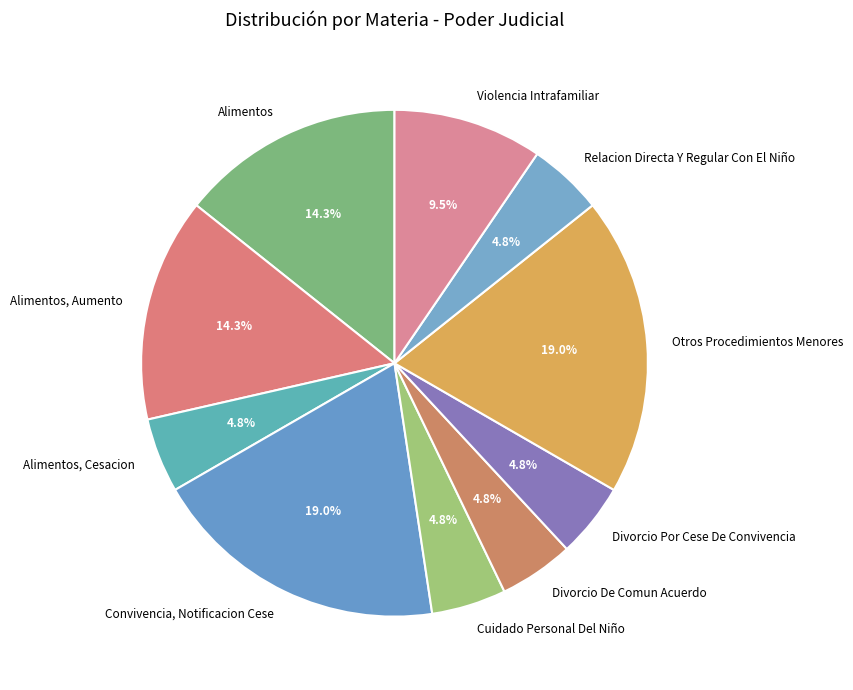

To the nearest percent, what percentage of the pie is Divorcio De Comun Acuerdo?

5%